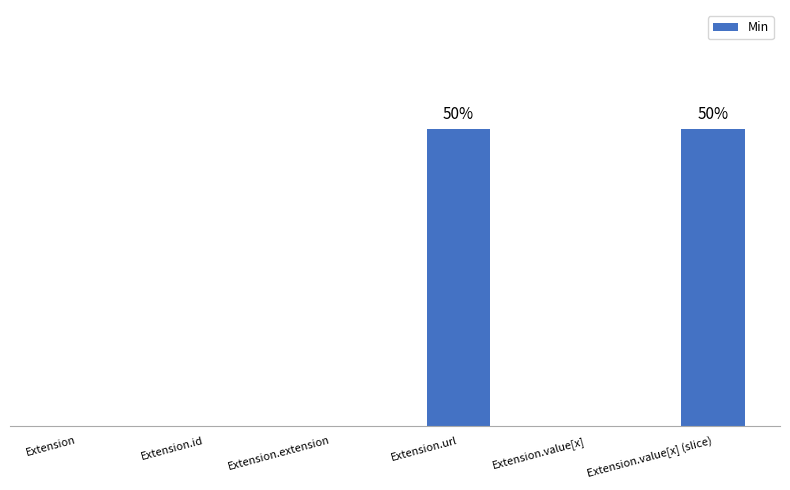

How many bars are there in total?

6